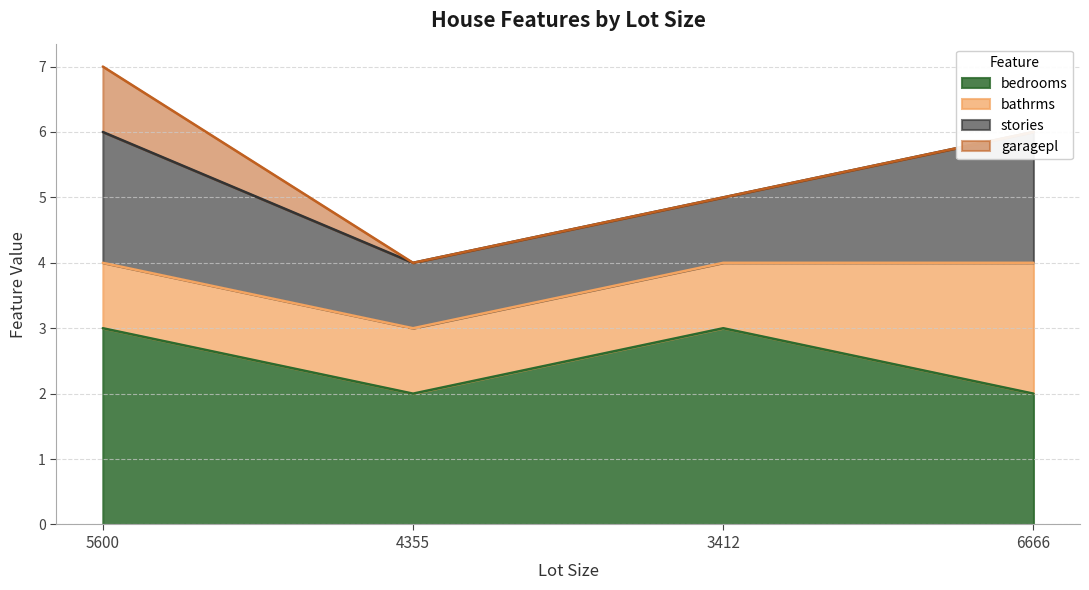

What is the difference between the maximum and second lowest values in the bedrooms series?

1